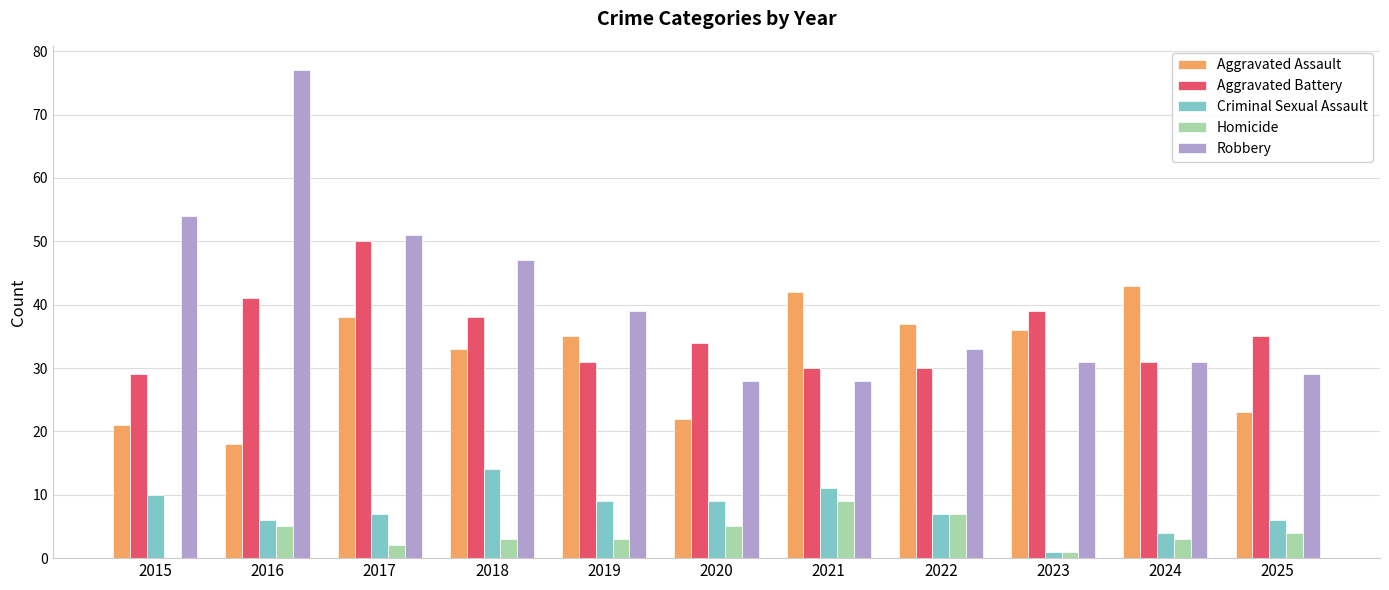

What is the sum of all Criminal Sexual Assault values?

84